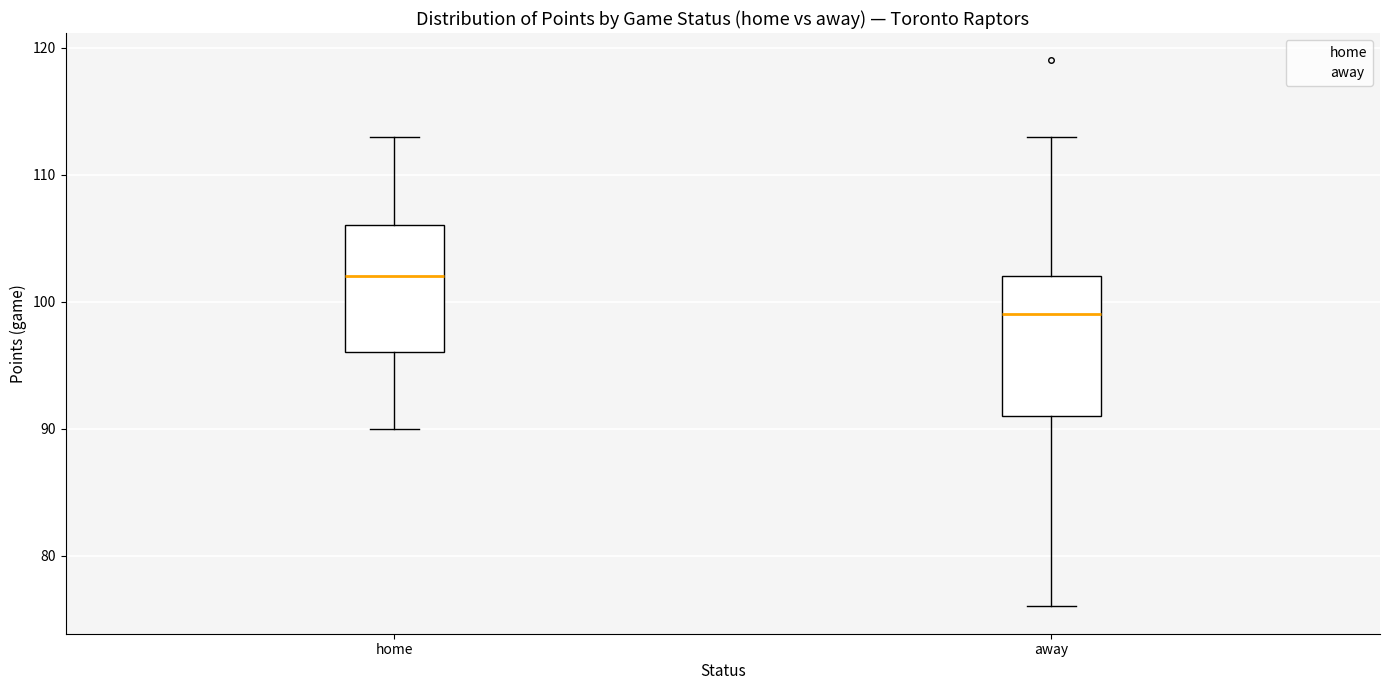

Which box is the tallest, from its lower edge to its upper edge?

away